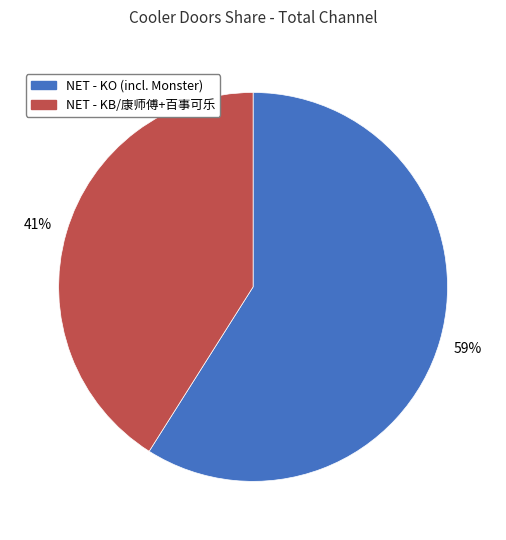

Which slice is the largest?

NET - KO (incl. Monster)